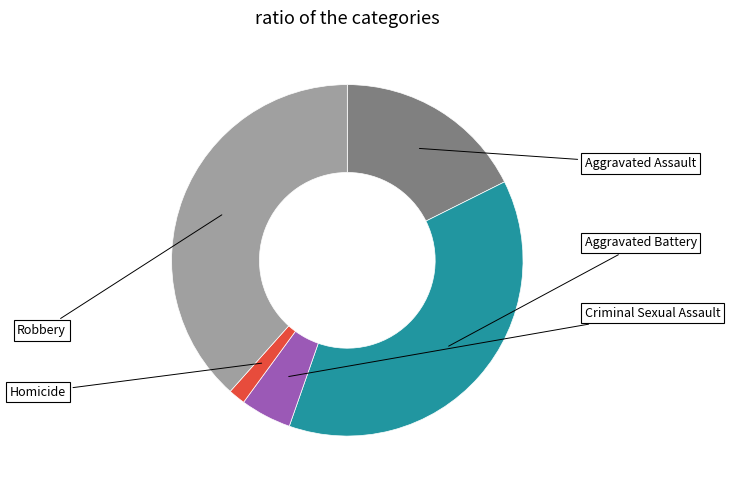

How many segments does this pie chart have?

5